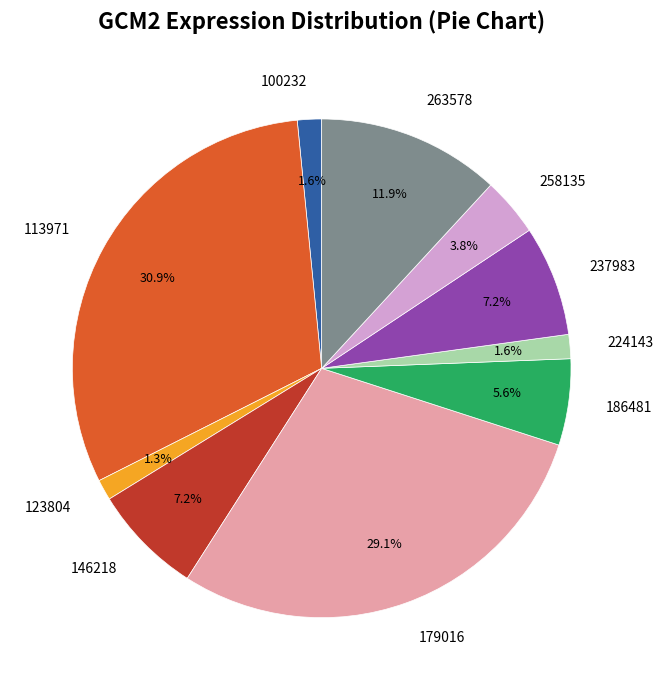

Combined, do 123804 and 263578 account for over 50%?

No